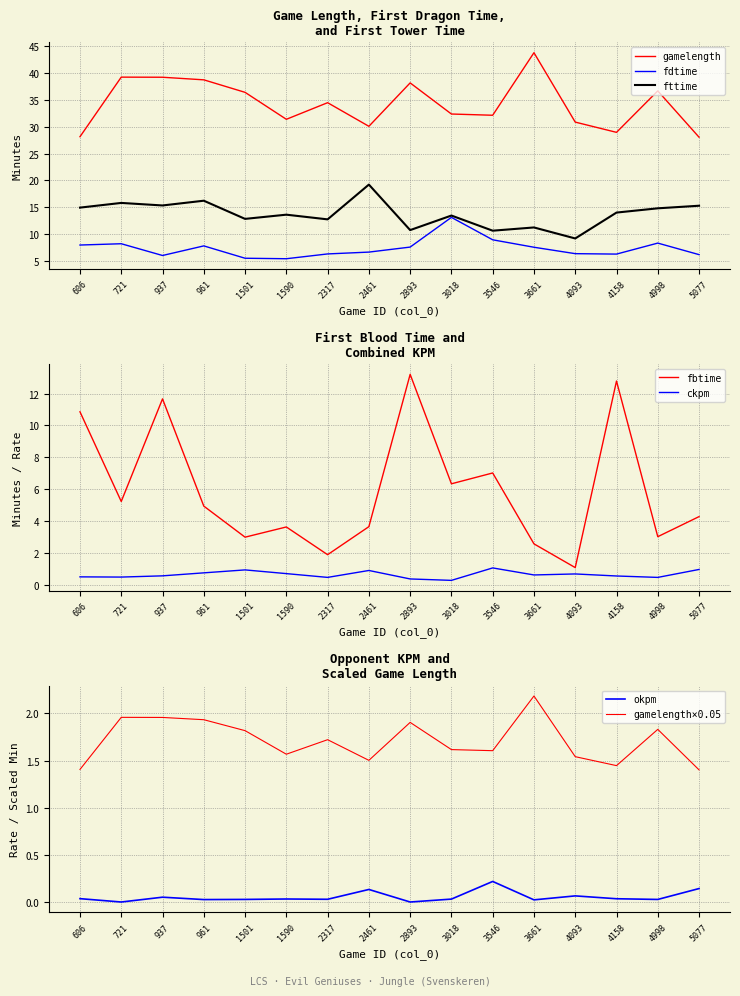

Which series has the largest range (max minus min)?

fbtime